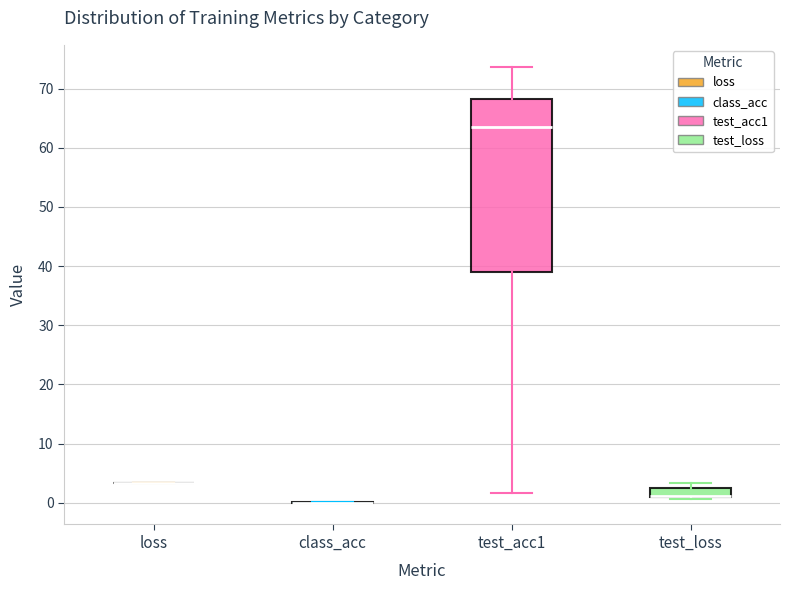

Reading left to right, transcribe this box plot: for each box, give where its median line is, the range the box spans, and where its two whiskers end, as read against the y-axis. The values are not printed on the chart, so give them approximately, as read against the axis.

loss: box collapsed to a line at 3, whiskers 3 to 3
class_acc: box collapsed to a line at 0, whiskers 0 to 0
test_acc1: median 64, box 39 to 68, whiskers 2 to 74
test_loss: median 1 (drawn on the box's lower edge), box 1 to 3, whiskers 1 to 3 (just above the box's upper edge)